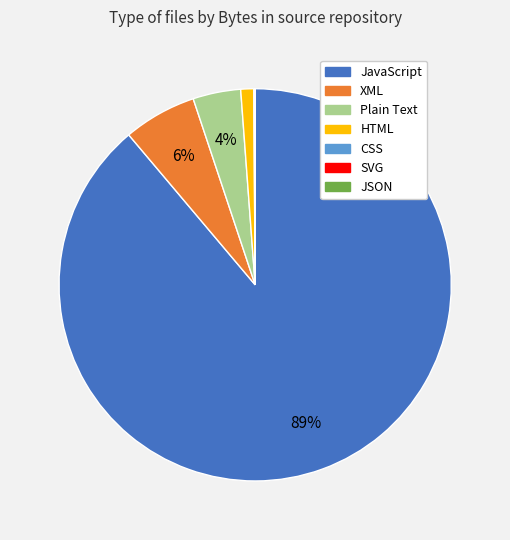

Does JavaScript account for over 50% of the chart?

Yes